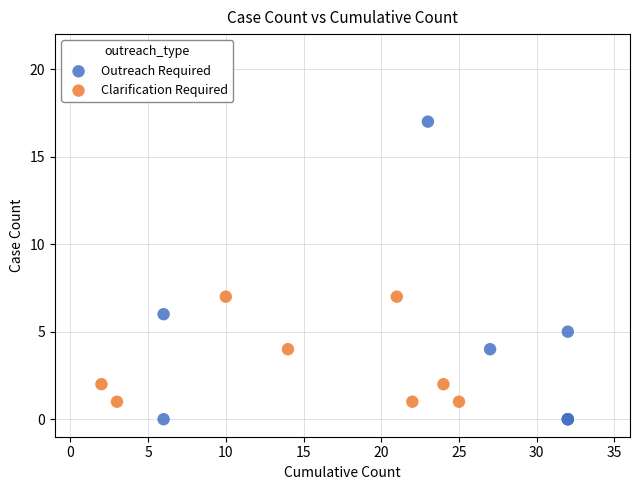

Which series has the largest Y range (max minus min)?

Outreach Required